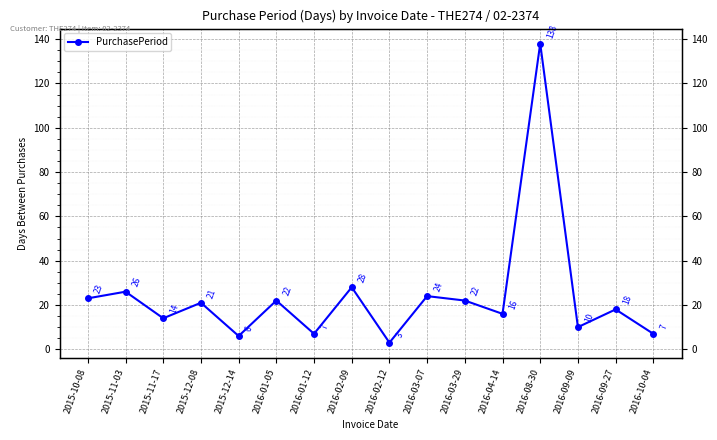

At which category does the chart reach its peak across all series?

2016-08-30